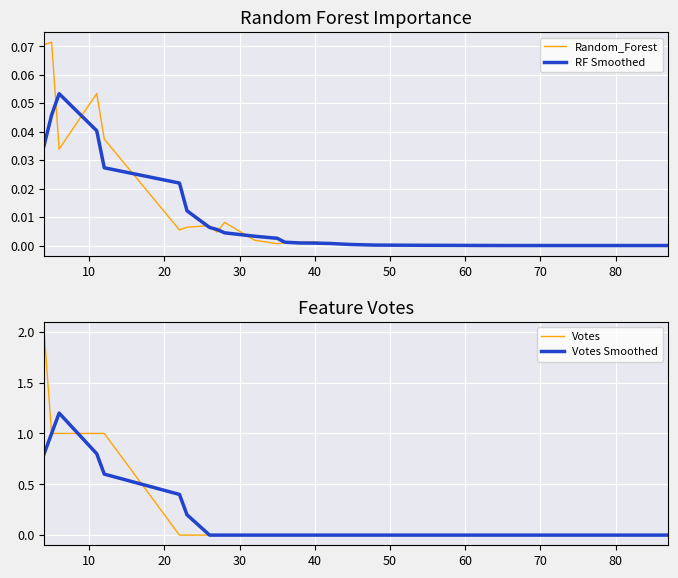

Is it true that Votes Smoothed equals -0.6 at 70?

False